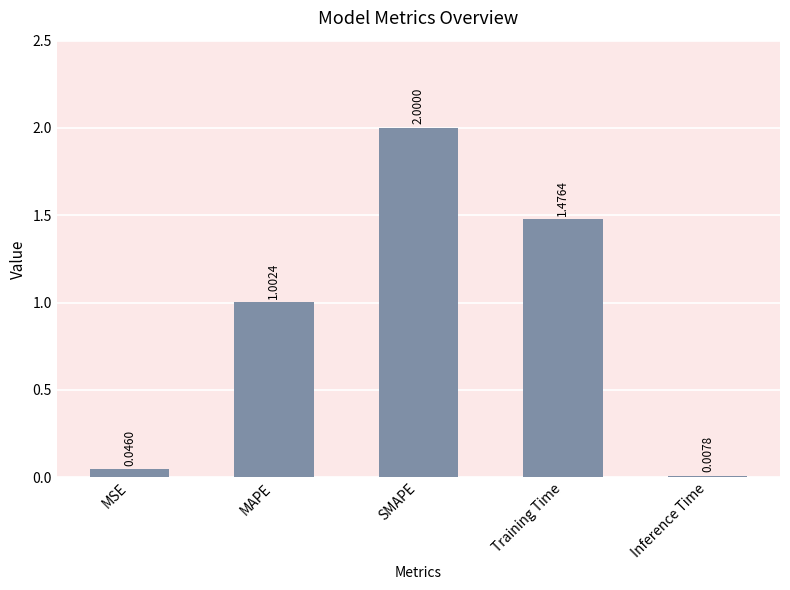

The chart shows a value of 3.6 at SMAPE. True or false?

False